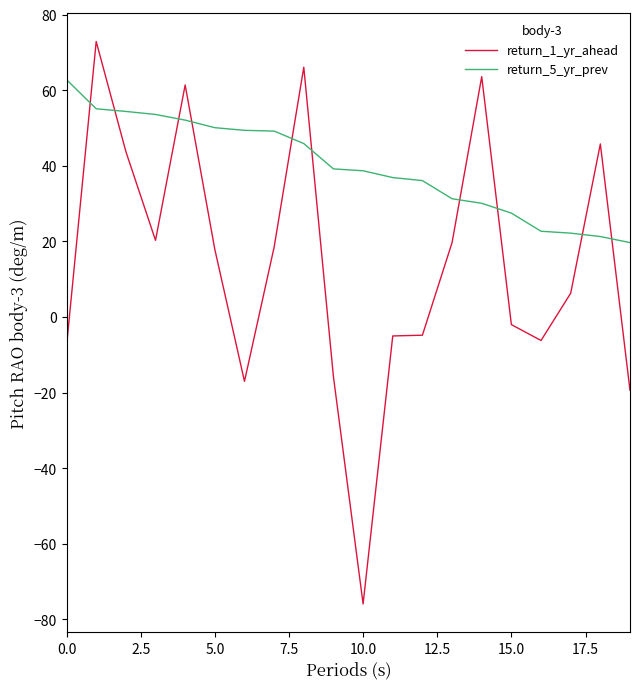

What are all the series names shown in the legend?

return_1_yr_ahead, return_5_yr_prev